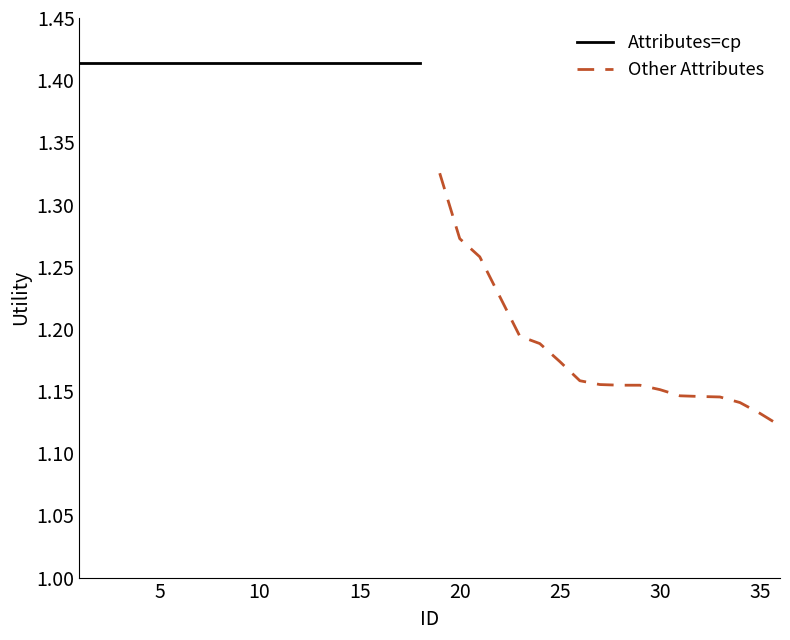

Which series has the largest range (max minus min)?

Other Attributes